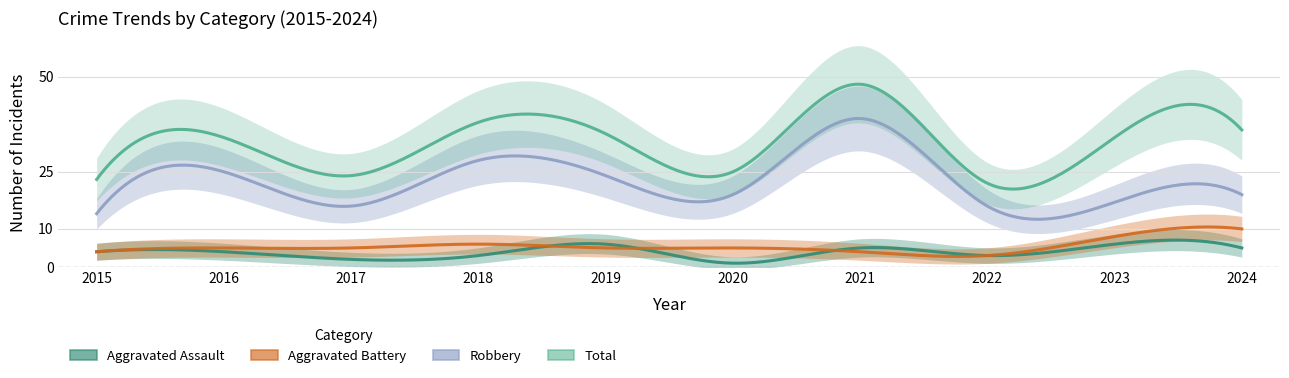

Where is Aggravated Assault nearest to the value 3?

2018